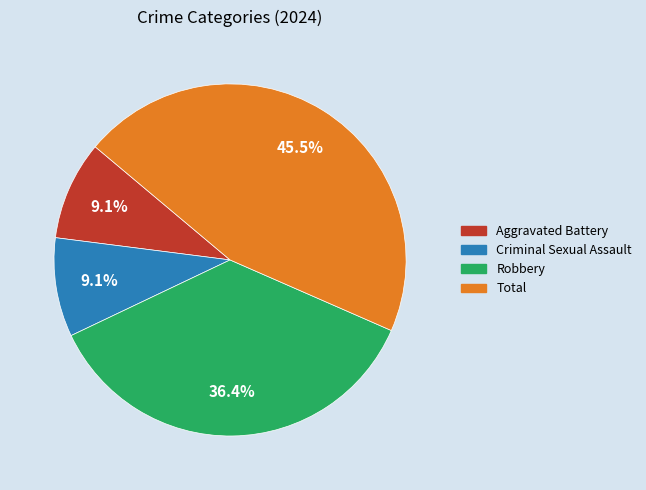

To the nearest percent, what portion does Aggravated Battery represent?

9%